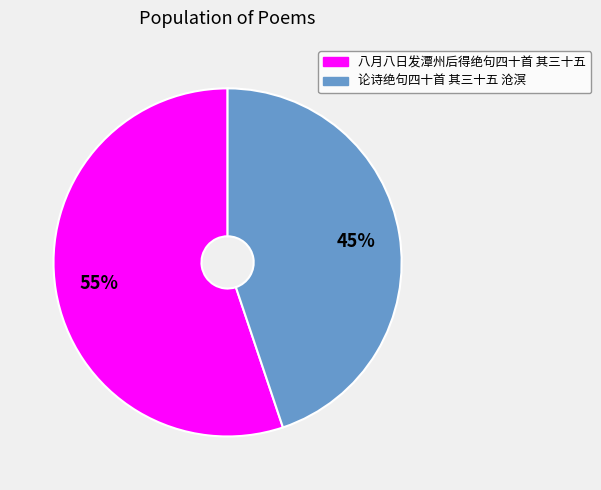

To the nearest percent, what portion does 八月八日发潭州后得绝句四十首 其三十五 represent?

55%